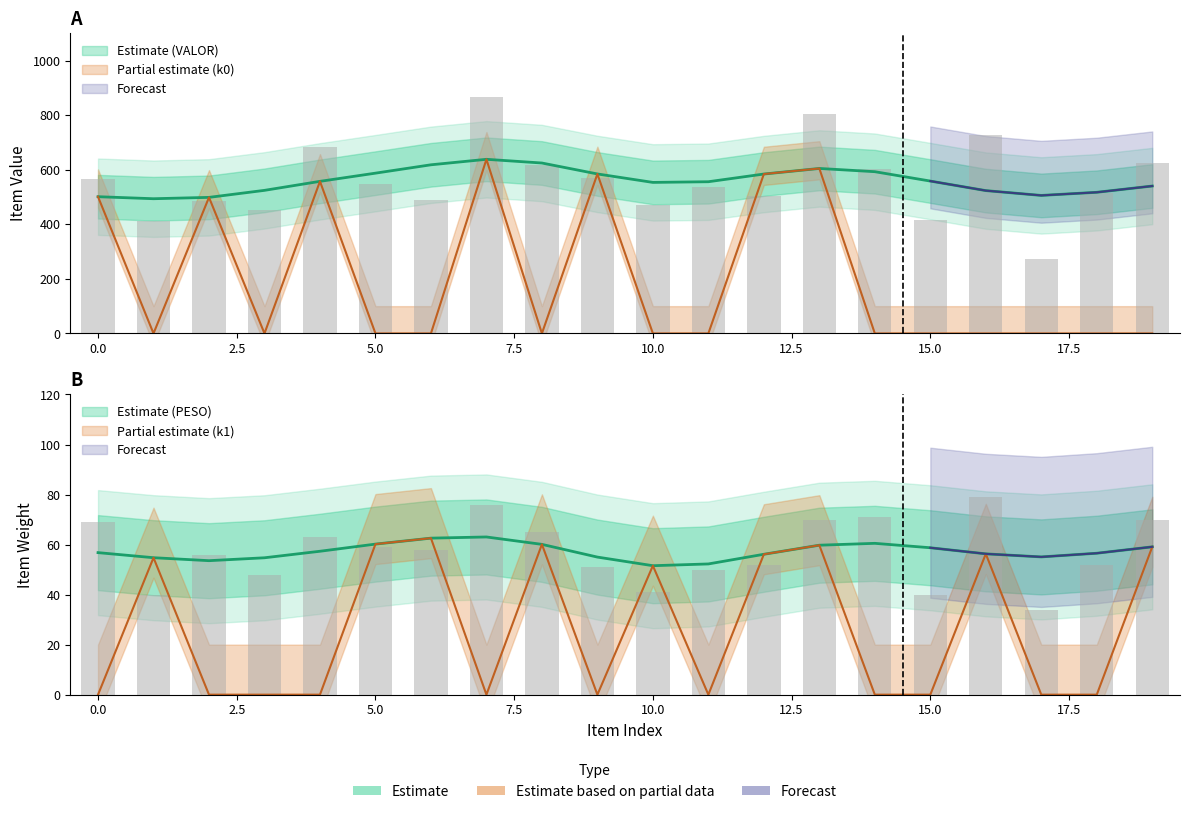

Reading right to left, extract all data points from this chart.

PESO: 70.0	52.0	34.0	79.0	40.0	71.0	70.0	52.0	50.0	41.0	51.0	65.0	76.0	58.0	59.0	63.0	48.0	56.0	40.0	69.0
VALOR: 624.0	514.0	273.0	727.0	417.0	602.0	804.0	504.0	538.0	471.0	570.0	619.0	865.0	488.0	547.0	683.0	453.0	486.0	413.0	566.0
knapsack_0: 0.0	0.0	0.0	0.0	0.0	0.0	604.6	584.2	0.0	0.0	584.5	0.0	638.1	0.0	0.0	557.4	0.0	498.6	0.0	501.1
knapsack_1: 59.1	0.0	0.0	56.3	0.0	0.0	59.8	56.1	0.0	51.6	0.0	60.1	0.0	62.6	60.2	0.0	0.0	0.0	54.8	0.0